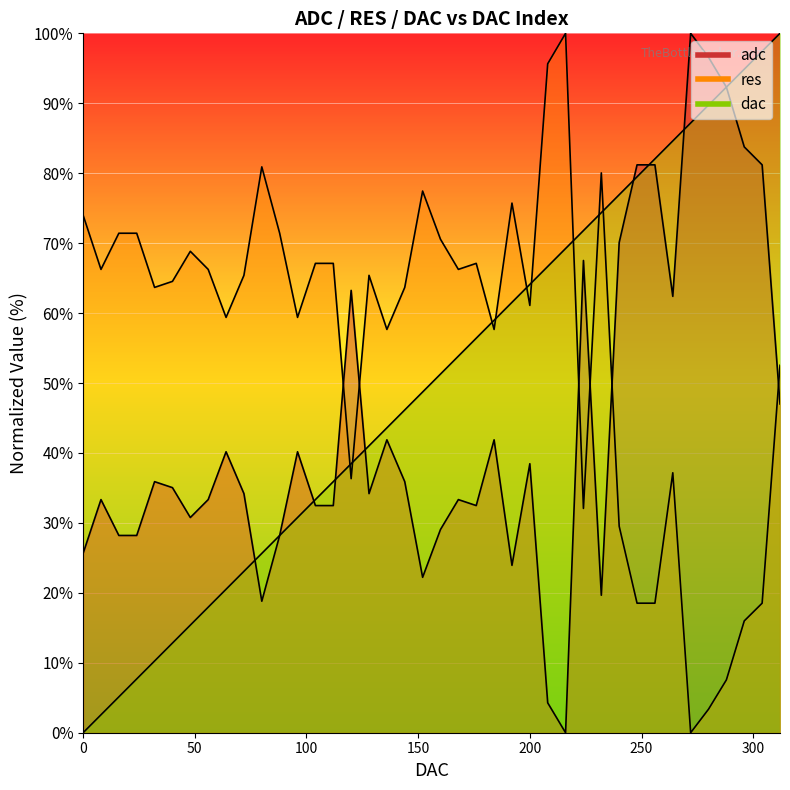

At how many categories does at least one series exceed 78?

13